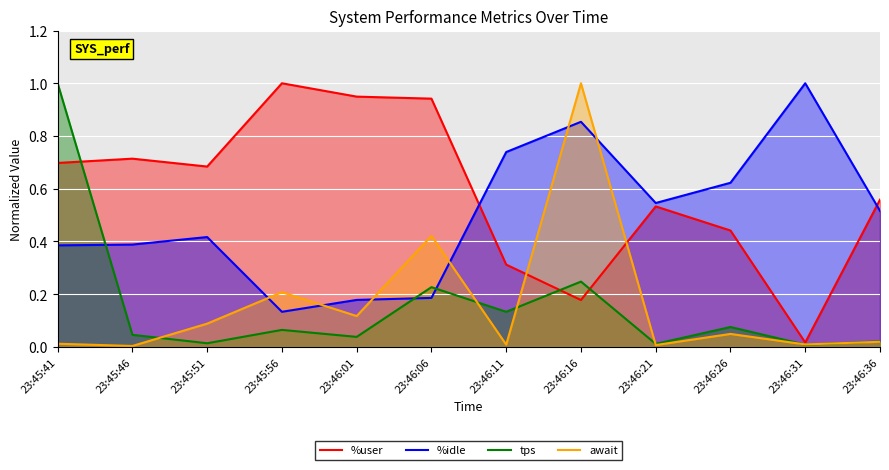

Reading right to left, extract all data points from this chart.

%user: 23:46:36=0.6	23:46:31=0.0	23:46:26=0.4	23:46:21=0.5	23:46:16=0.2	23:46:11=0.3	23:46:06=0.9	23:46:01=0.9	23:45:56=1.0	23:45:51=0.7	23:45:46=0.7	23:45:41=0.7
%idle: 23:46:36=0.5	23:46:31=1.0	23:46:26=0.6	23:46:21=0.5	23:46:16=0.9	23:46:11=0.7	23:46:06=0.2	23:46:01=0.2	23:45:56=0.1	23:45:51=0.4	23:45:46=0.4	23:45:41=0.4
tps: 23:46:36=0.0	23:46:31=0.0	23:46:26=0.1	23:46:21=0.0	23:46:16=0.2	23:46:11=0.1	23:46:06=0.2	23:46:01=0.0	23:45:56=0.1	23:45:51=0.0	23:45:46=0.0	23:45:41=1.0
await: 23:46:36=0.0	23:46:31=0.0	23:46:26=0.0	23:46:21=0.0	23:46:16=1.0	23:46:11=0.0	23:46:06=0.4	23:46:01=0.1	23:45:56=0.2	23:45:51=0.1	23:45:46=0.0	23:45:41=0.0